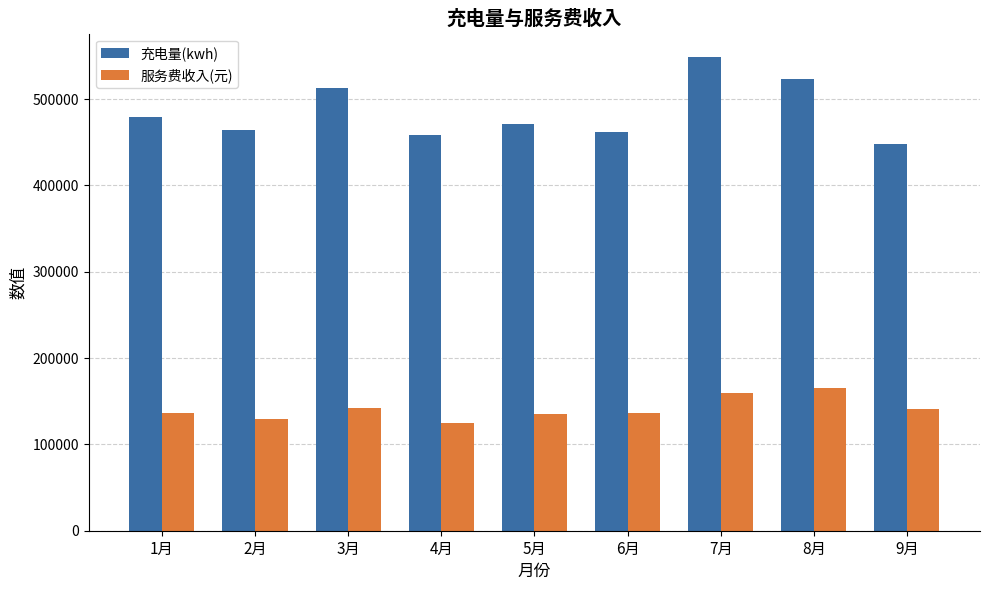

What is the sum of all 充电量(kwh) values?

4367131.5